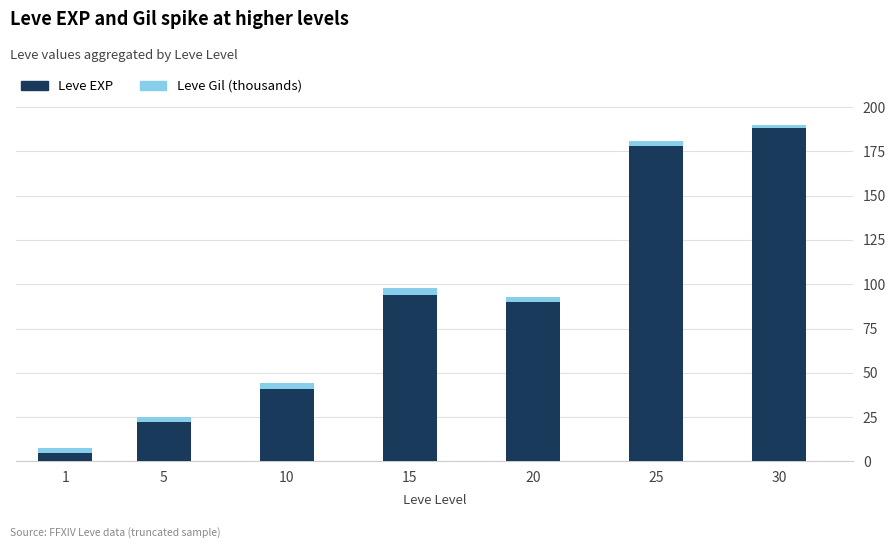

How many bars are there in total?

7